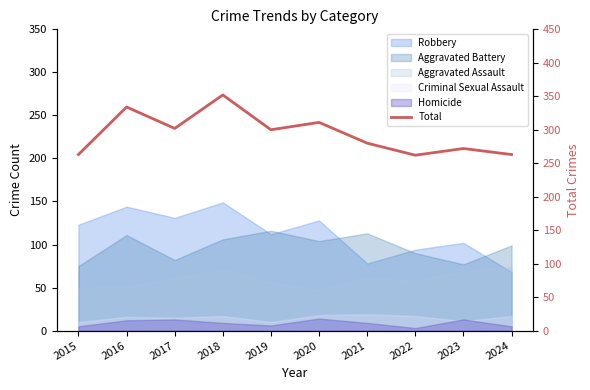

Approximately how many times larger is the value at 2020 compared to 2015?

1.2